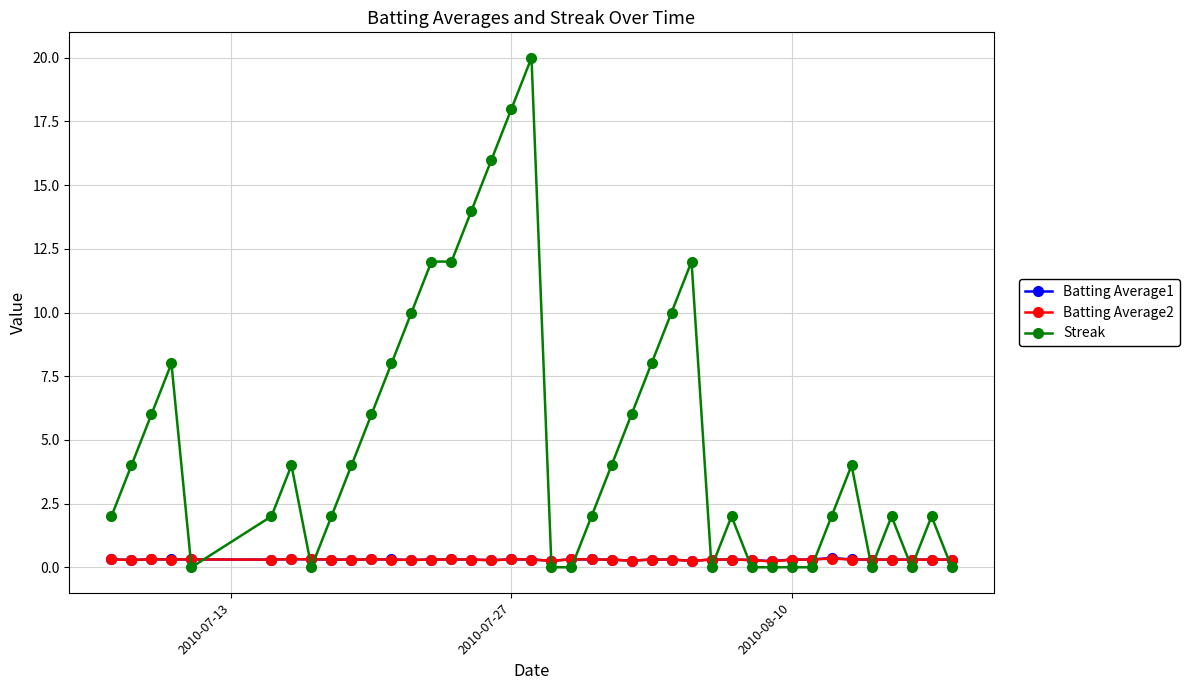

Does the chart have visible grid lines?

Yes